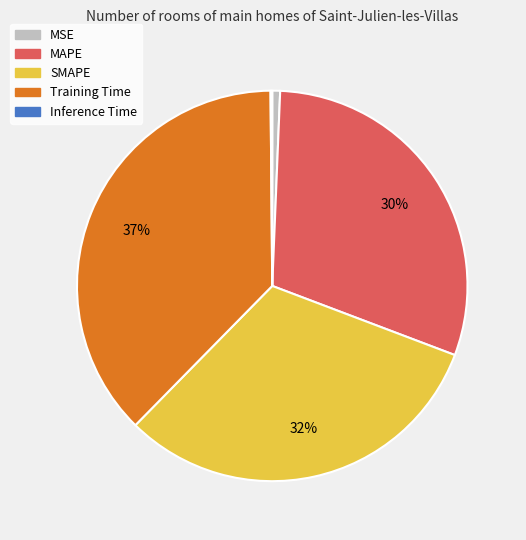

True or false: MAPE accounts for 30% of the total.

True